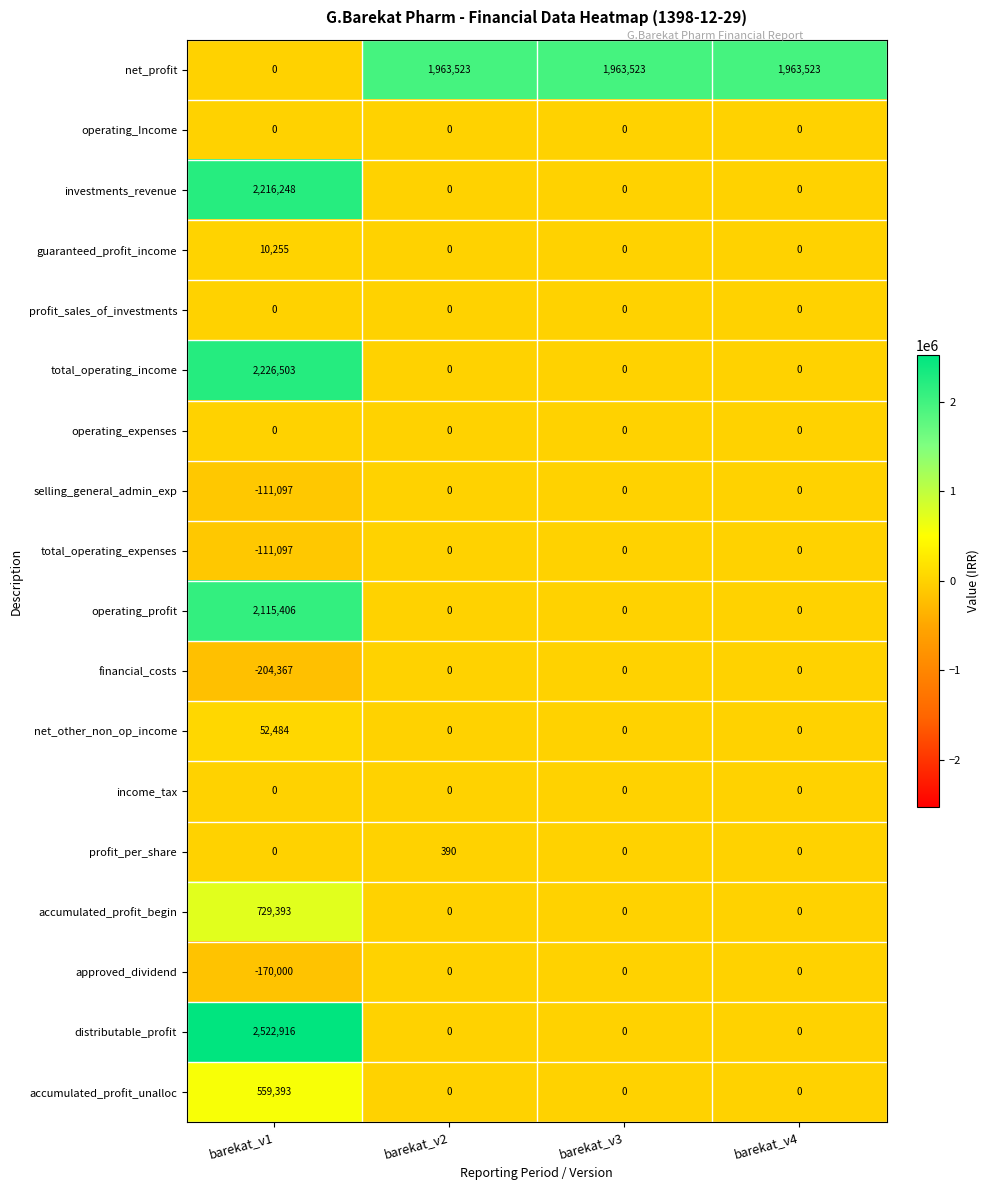

At which category is the sum across all series the highest?

barekat_v1